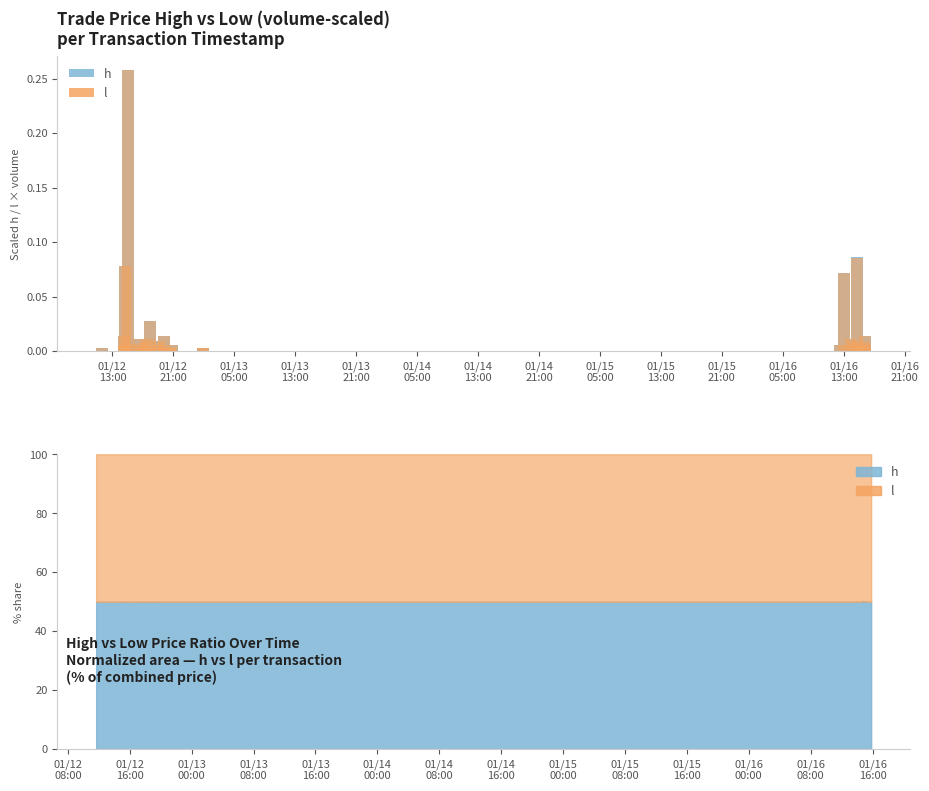

Are the bars horizontal?

No